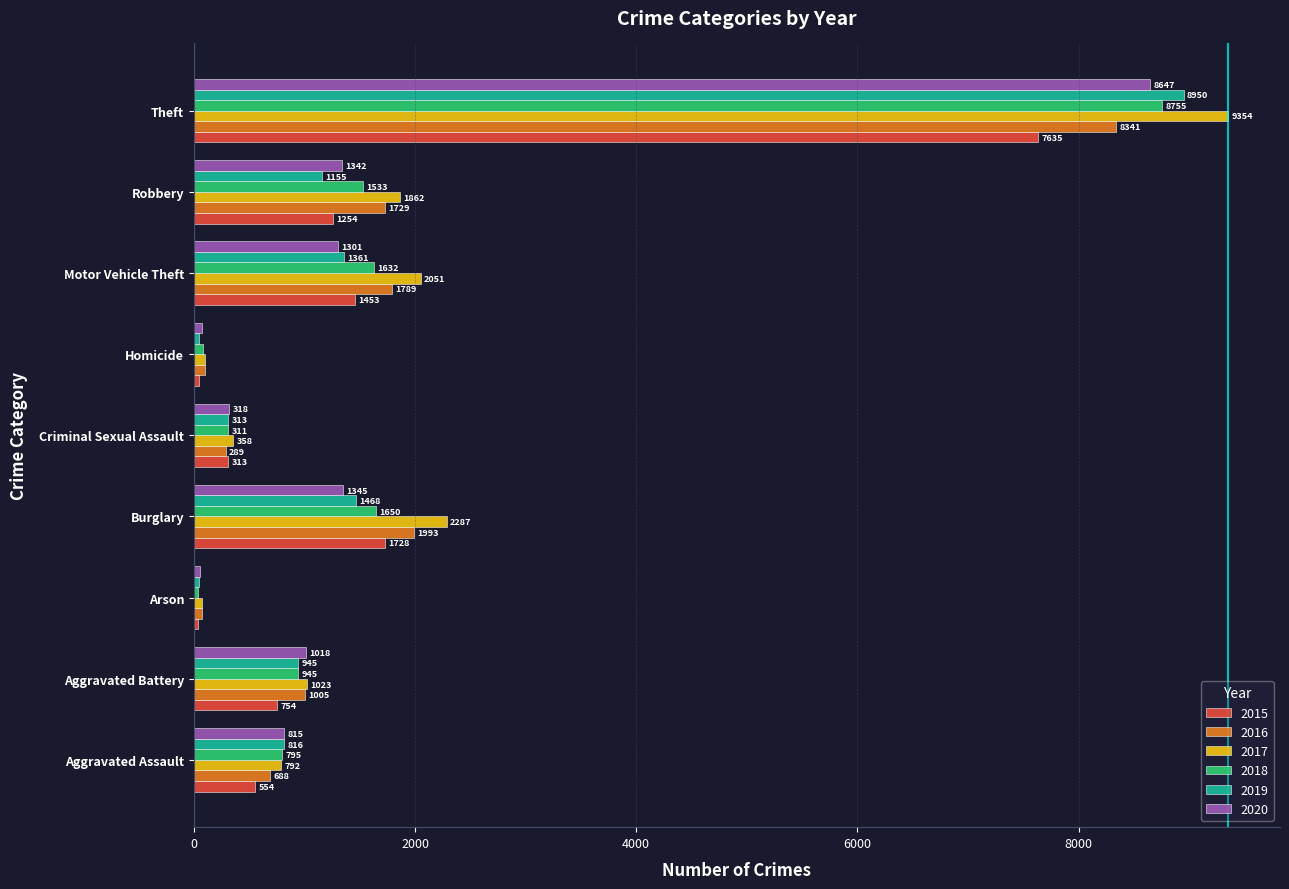

True or false: 2015 has a value of 553 at Robbery.

False